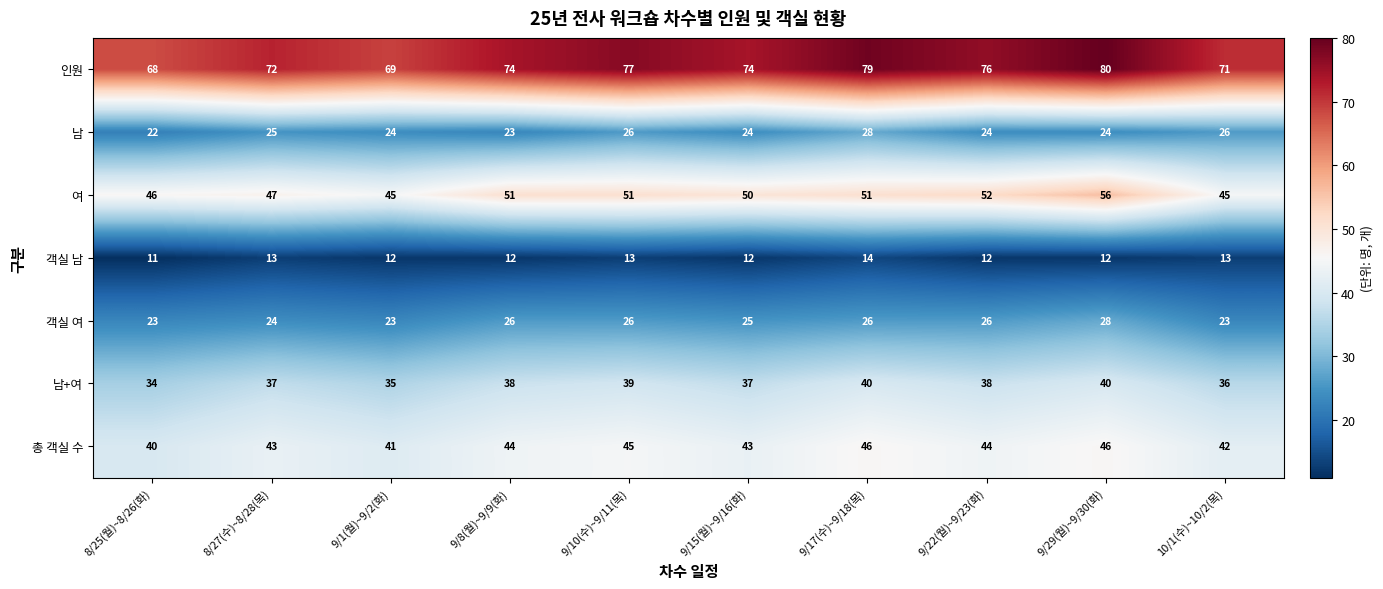

What is the maximum value shown in the chart?

80